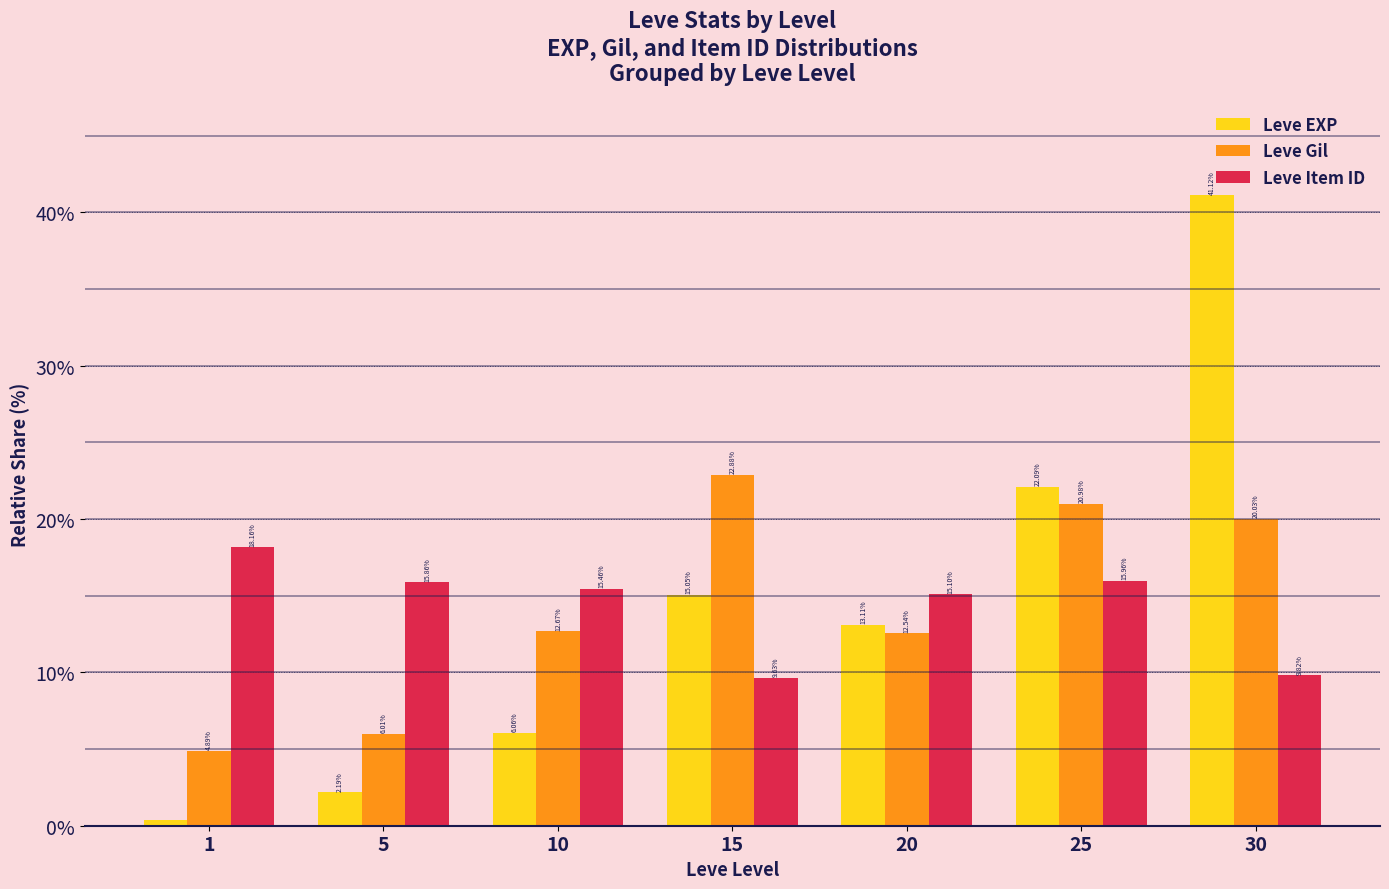

List the series in order of their peak value, highest first.

Leve EXP, Leve Gil, Leve Item ID